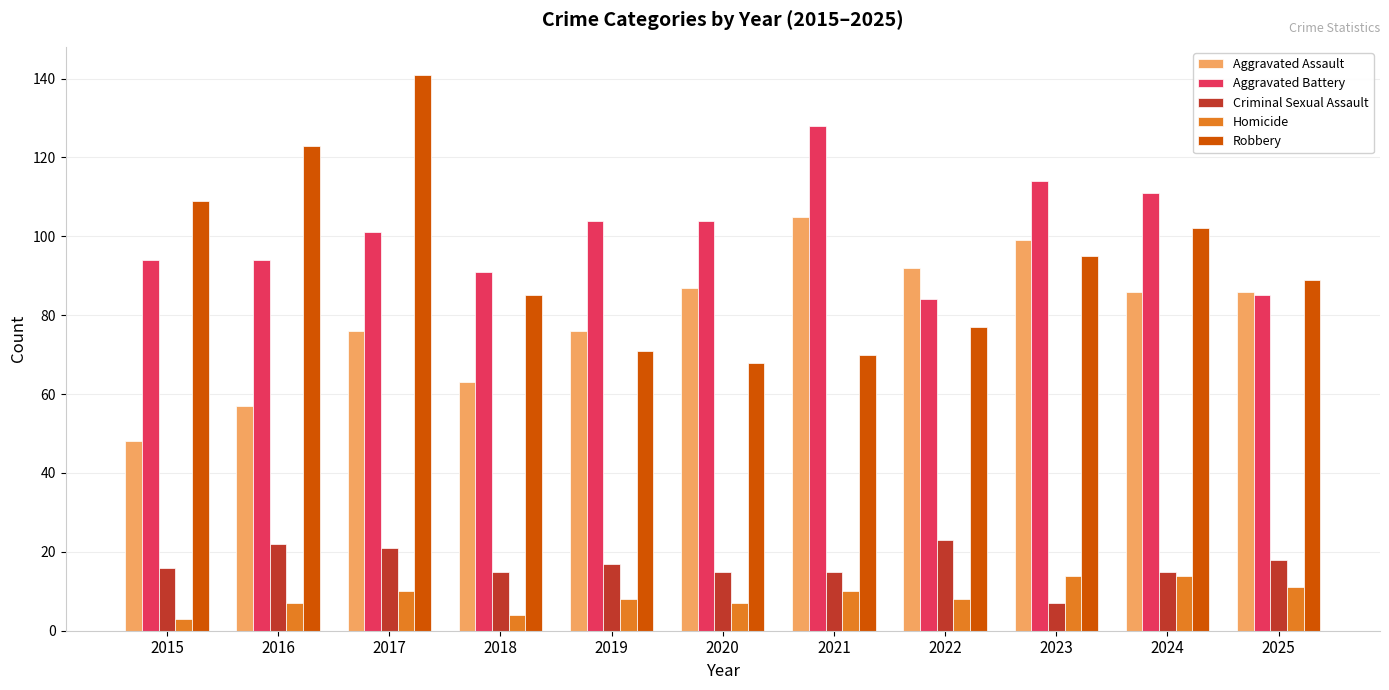

Reading left to right, what are all the values shown in this chart?

Aggravated Assault: 2015=48	2016=57	2017=76	2018=63	2019=76	2020=87	2021=105	2022=92	2023=99	2024=86	2025=86
Aggravated Battery: 2015=94	2016=94	2017=101	2018=91	2019=104	2020=104	2021=128	2022=84	2023=114	2024=111	2025=85
Criminal Sexual Assault: 2015=16	2016=22	2017=21	2018=15	2019=17	2020=15	2021=15	2022=23	2023=7	2024=15	2025=18
Homicide: 2015=3	2016=7	2017=10	2018=4	2019=8	2020=7	2021=10	2022=8	2023=14	2024=14	2025=11
Robbery: 2015=109	2016=123	2017=141	2018=85	2019=71	2020=68	2021=70	2022=77	2023=95	2024=102	2025=89